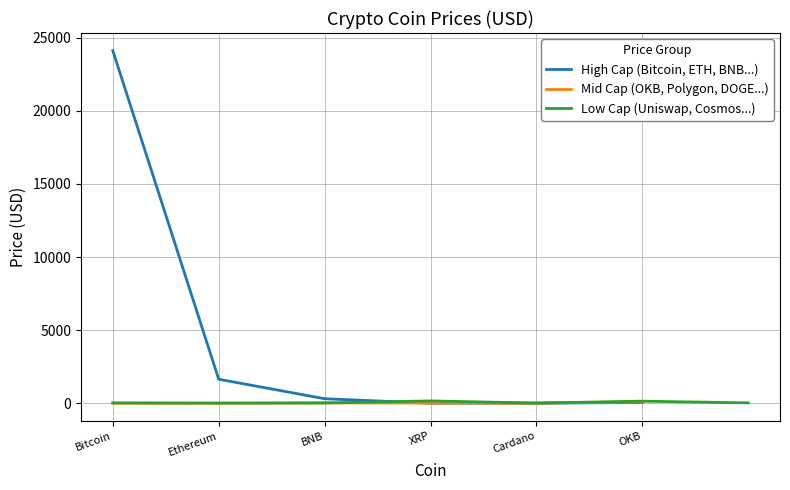

What is the difference between the second highest and second lowest values?

1639.7